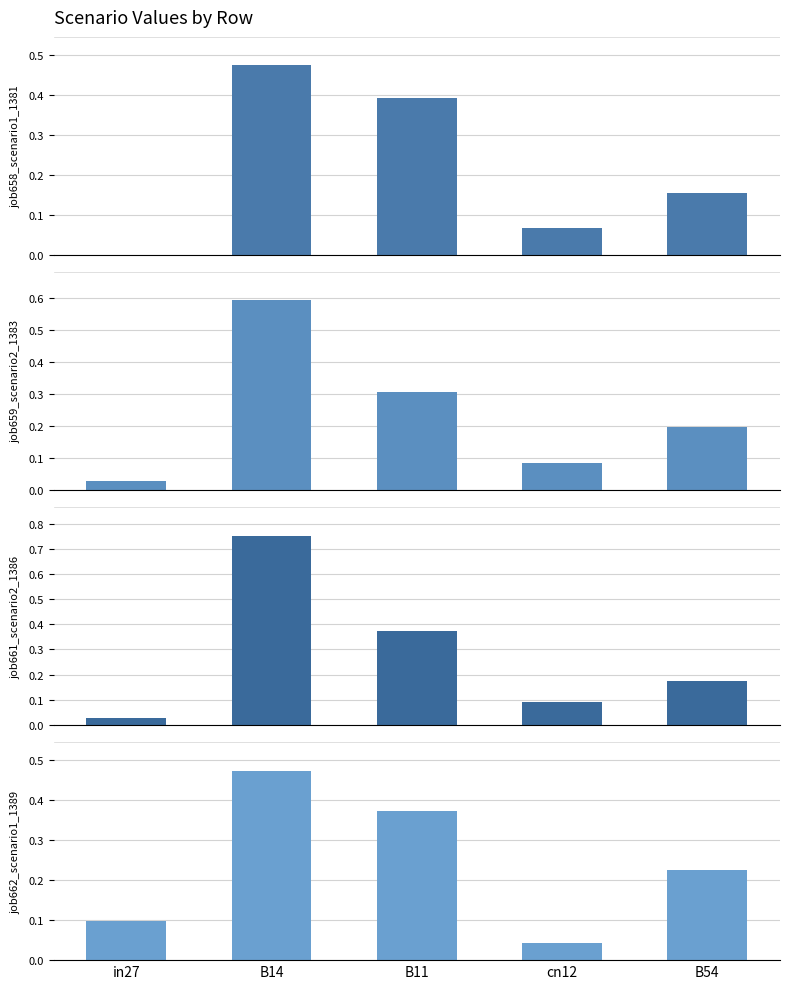

The value of job659_scenario2_1383 at B54 is 0.2. True or false?

True